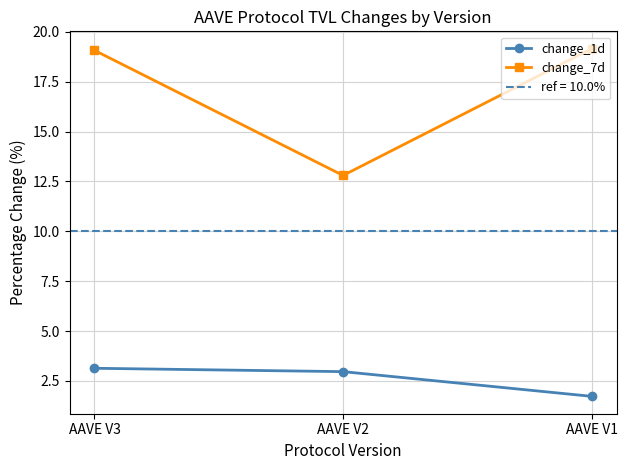

List the labels in order of change_1d value, largest first.

AAVE V3, AAVE V2, AAVE V1